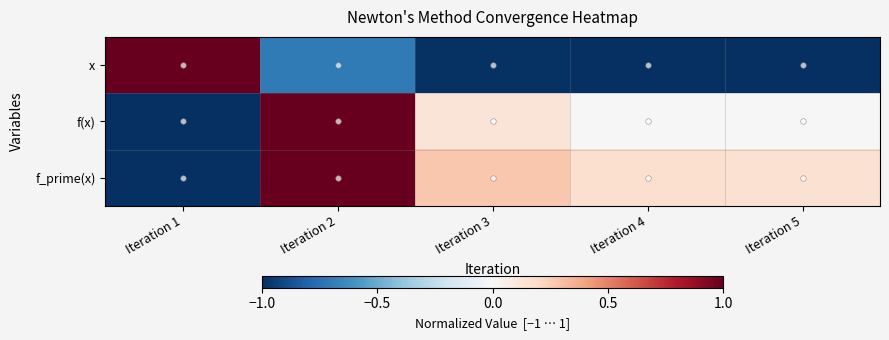

Which label corresponds to the largest value in the chart?

Iteration 1